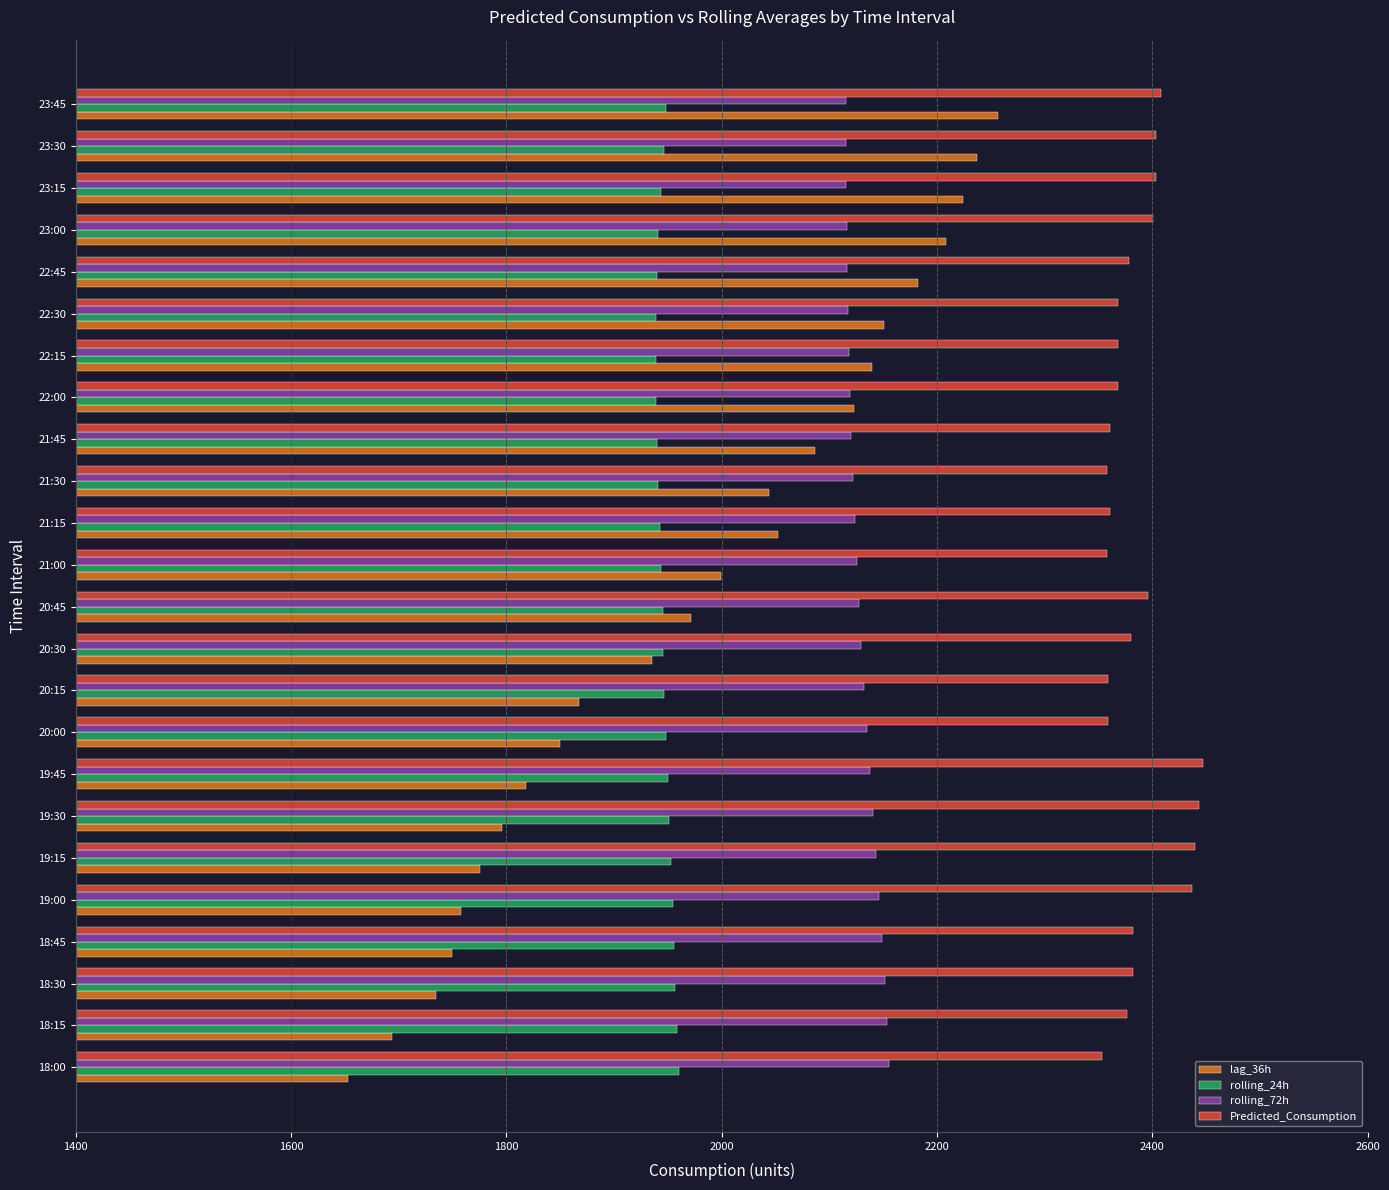

Which category has the lowest value across all series?

18:00